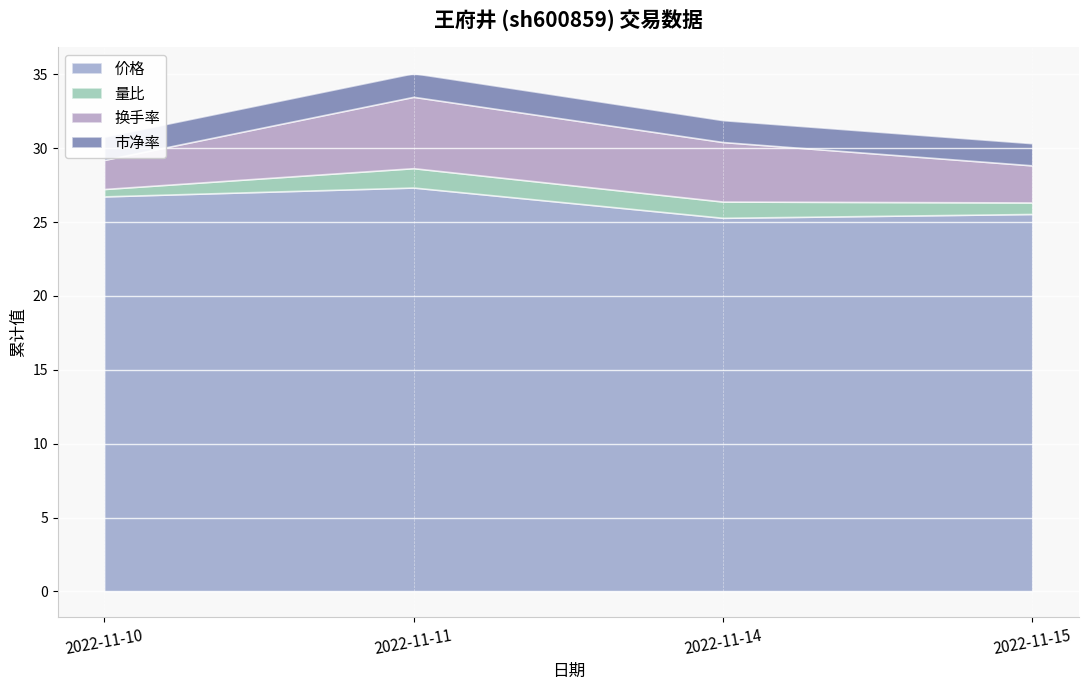

At how many categories does at least one series exceed 10?

4